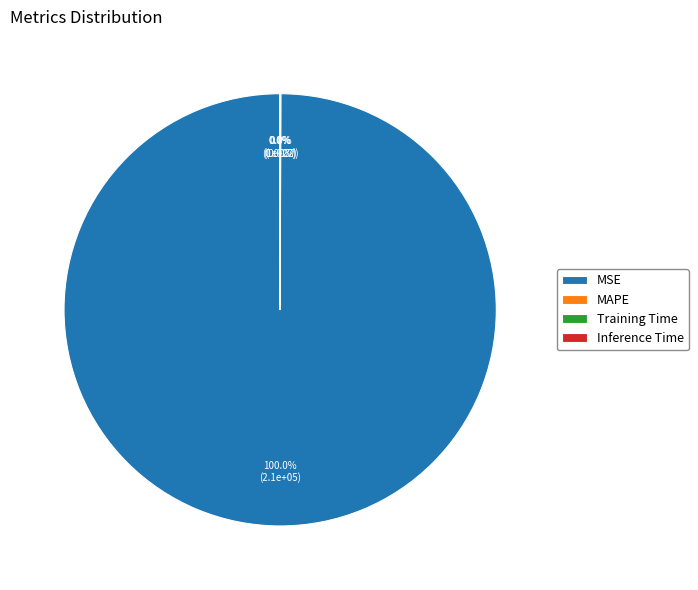

Which category has the biggest portion of the pie?

MSE